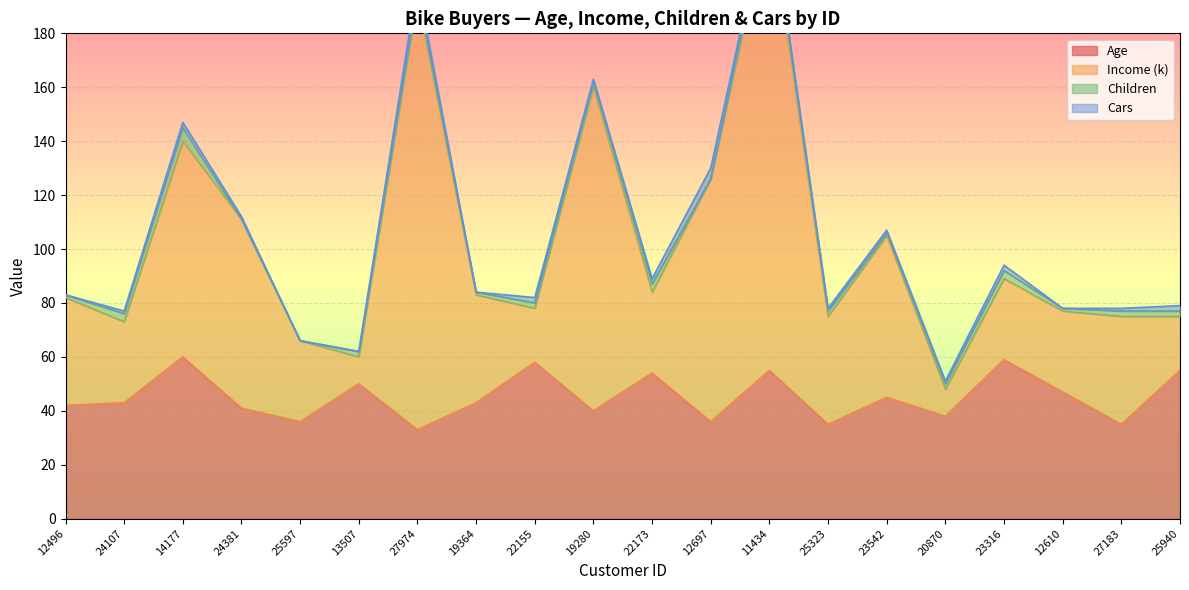

True or false: Age has a value of 59 at 23316.

True